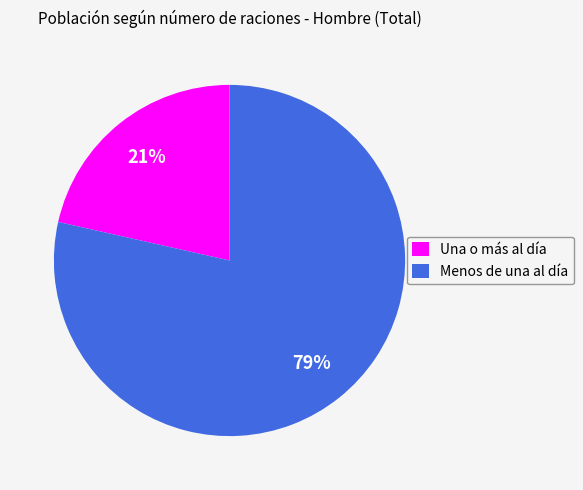

Is Una o más al día the majority of the pie?

No